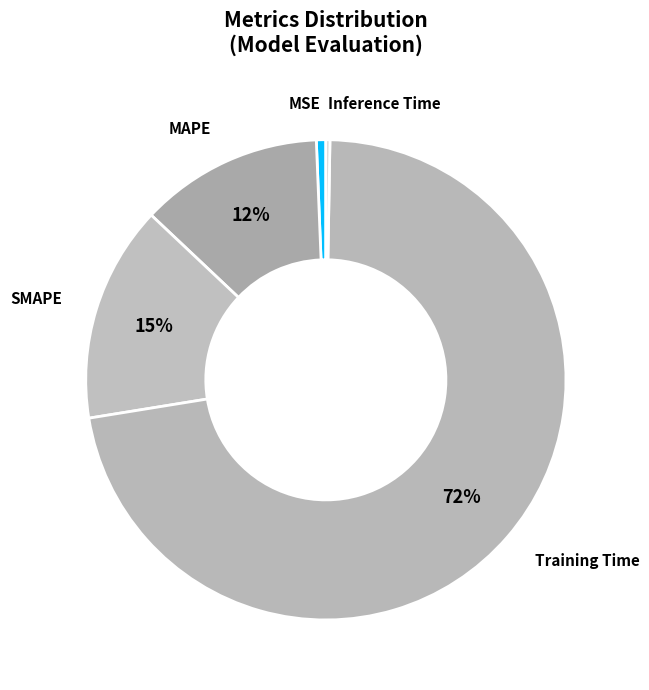

What is the majority slice?

Training Time